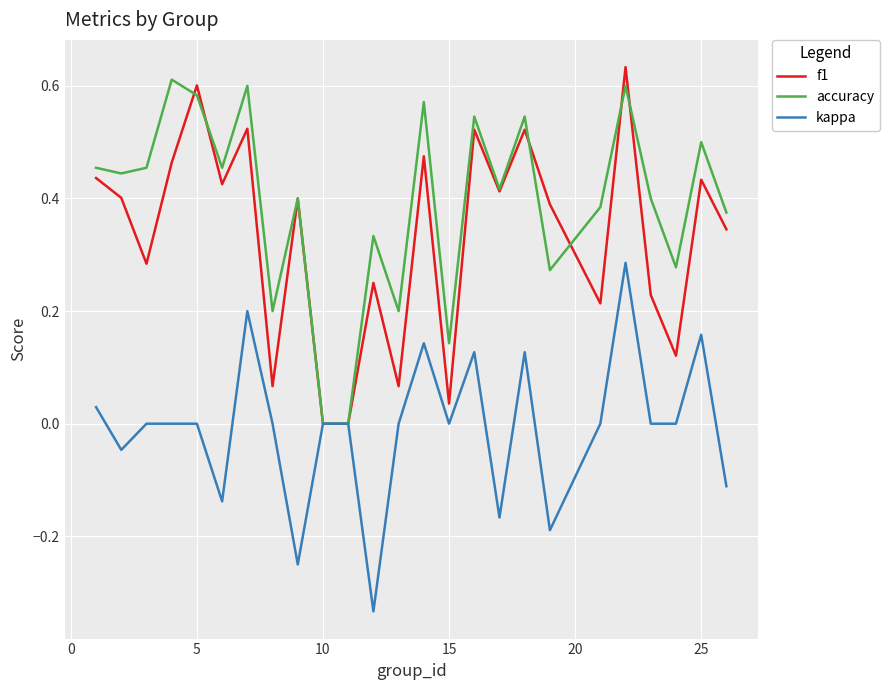

Rank the series by their average value, from highest to lowest.

accuracy, f1, kappa